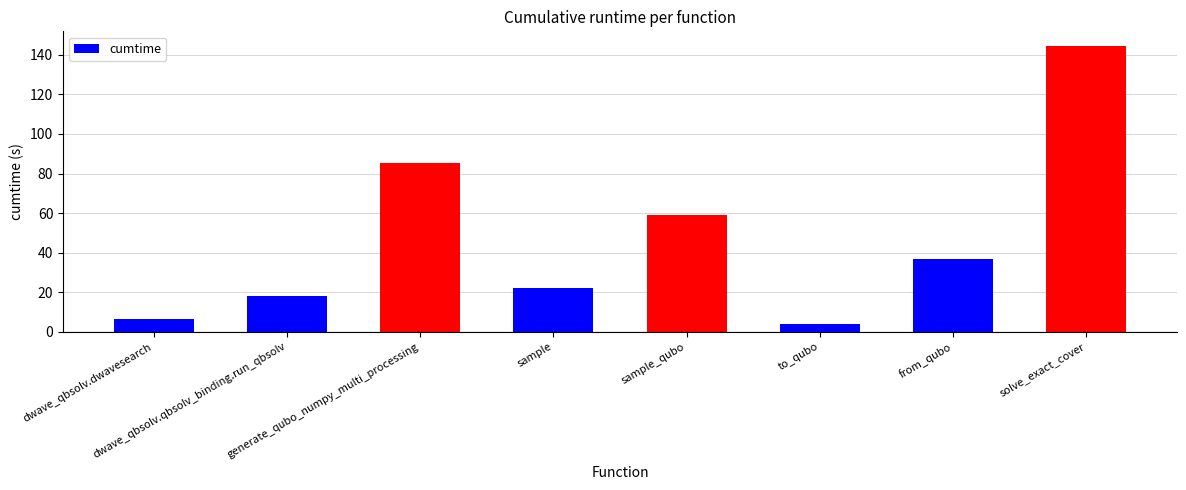

Which category has the lowest value across all series?

to_qubo